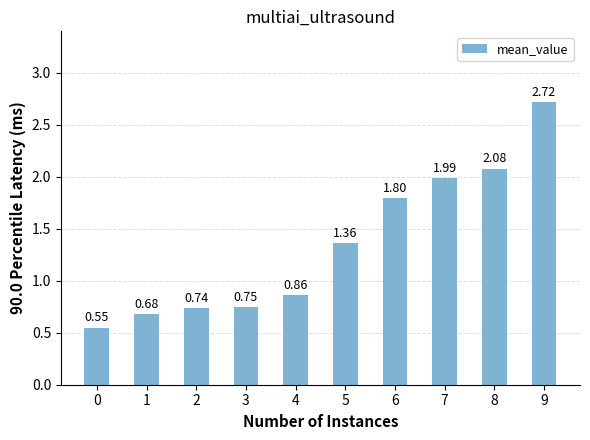

How many bars are there in total?

10